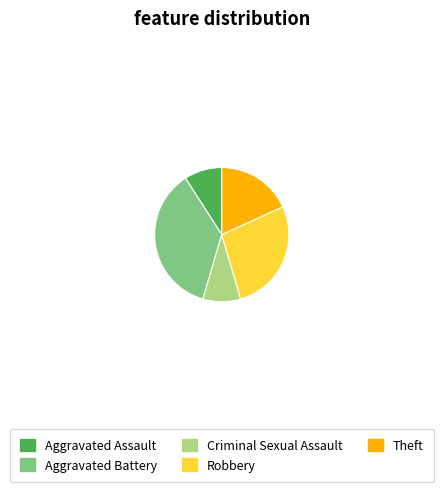

Do Aggravated Battery and Robbery together represent more than half of the pie?

Yes